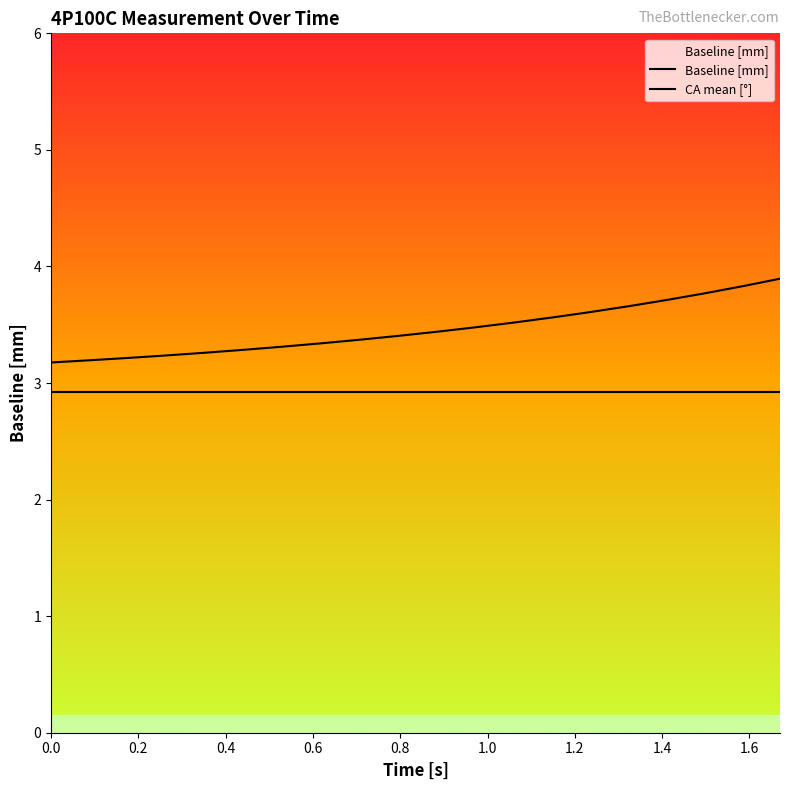

The Baseline [mm] series shows 4.8 at 0.6. True or false?

False